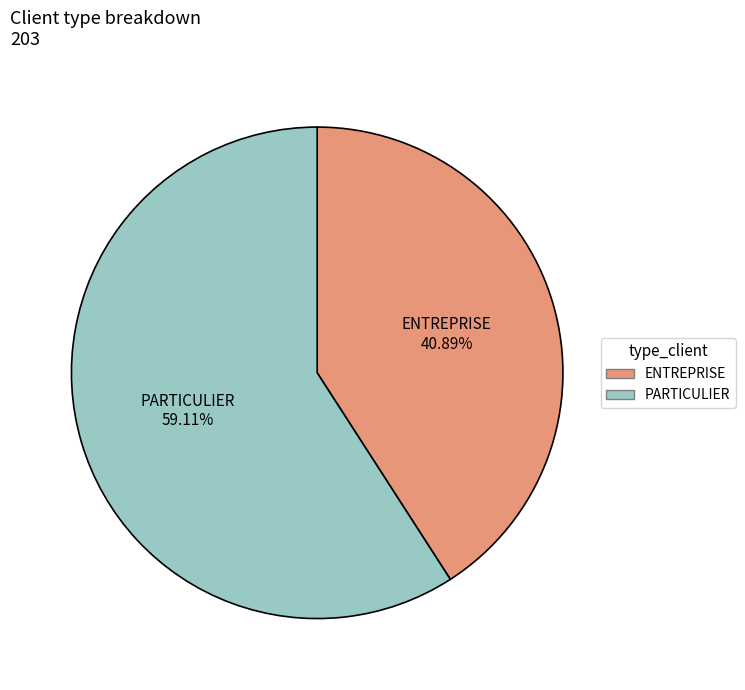

Rank the categories by value from lowest to highest.

ENTREPRISE, PARTICULIER